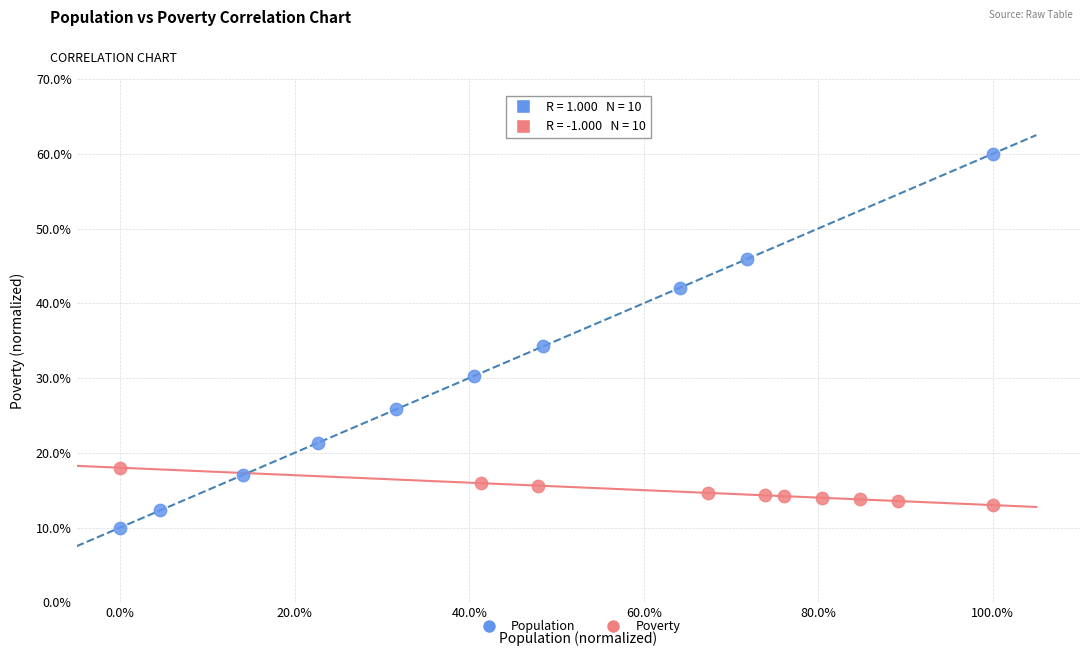

What are all the series names shown in the legend?

Population, Poverty